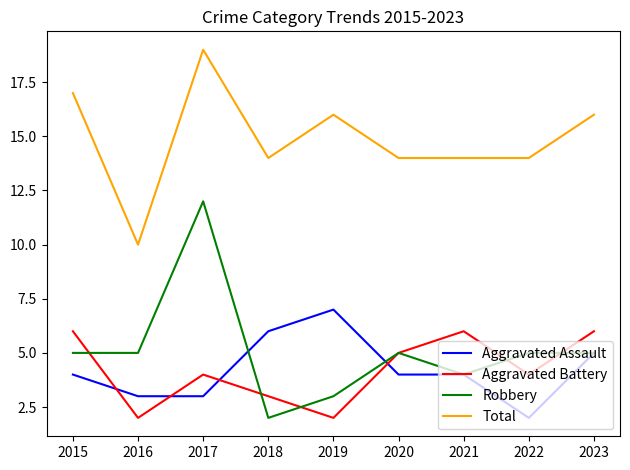

What are all the series names shown in the legend?

Aggravated Assault, Aggravated Battery, Robbery, Total